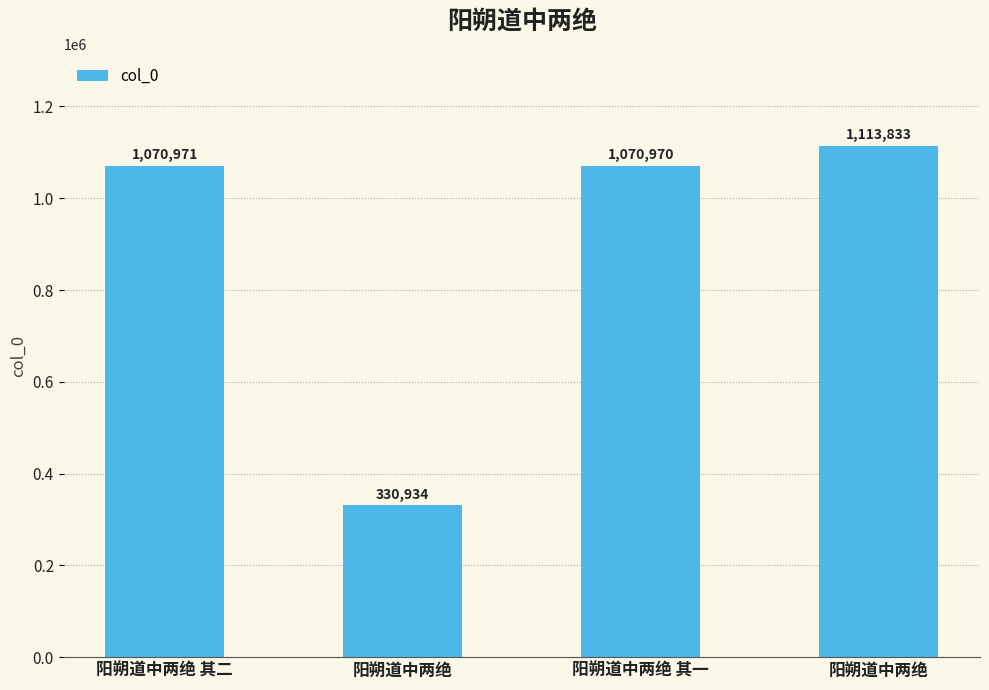

Reading left to right, list all the values displayed in this chart.

1070971	330934	1070970	1113833